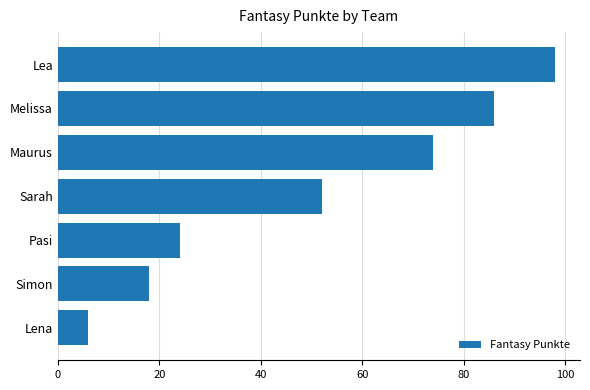

How many bars are there in total?

7